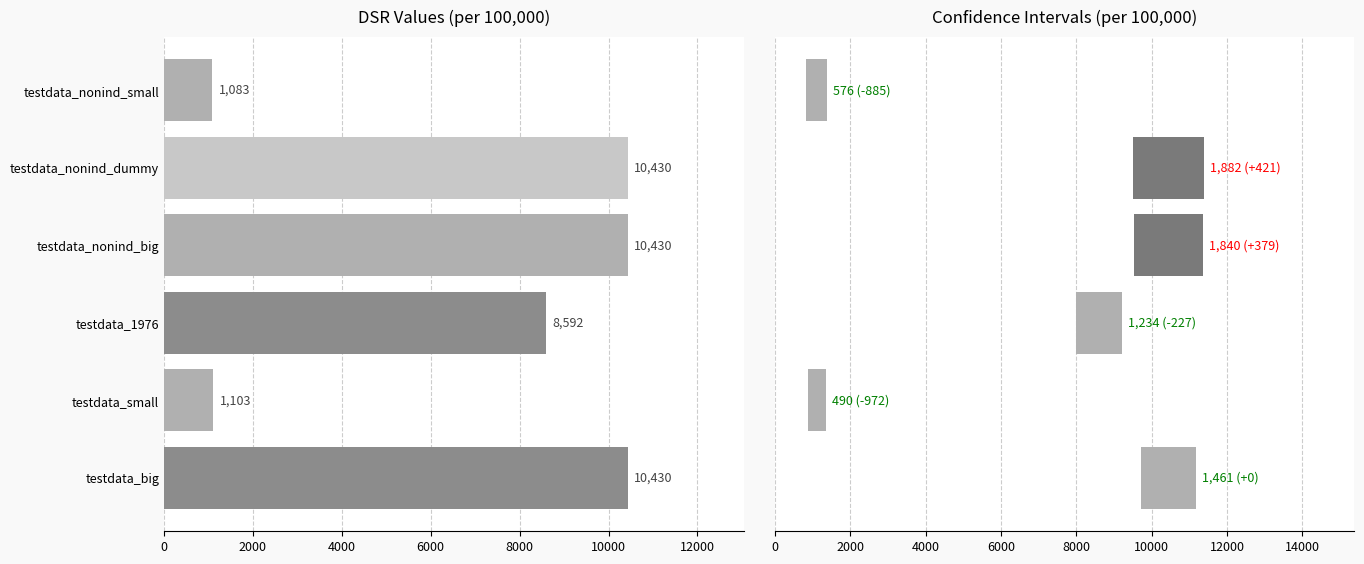

What is the maximum value for DSR value?

10430.2